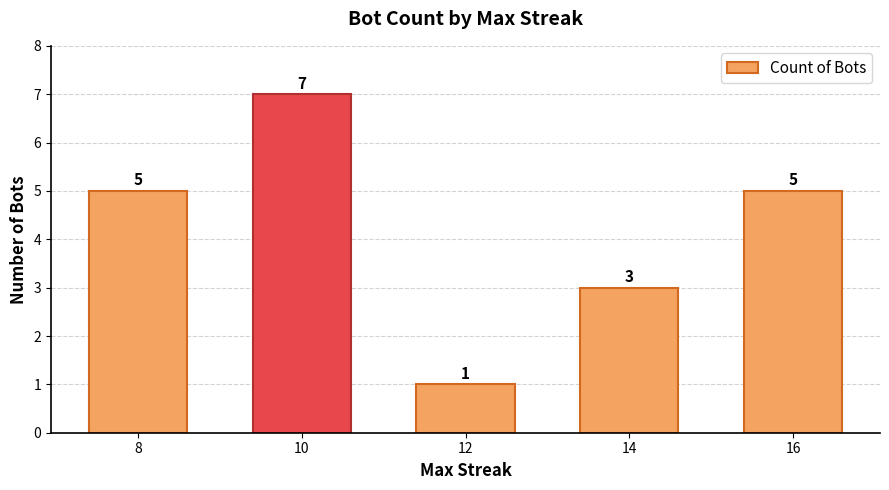

Reading left to right, list all the values displayed in this chart.

5	7	1	3	5